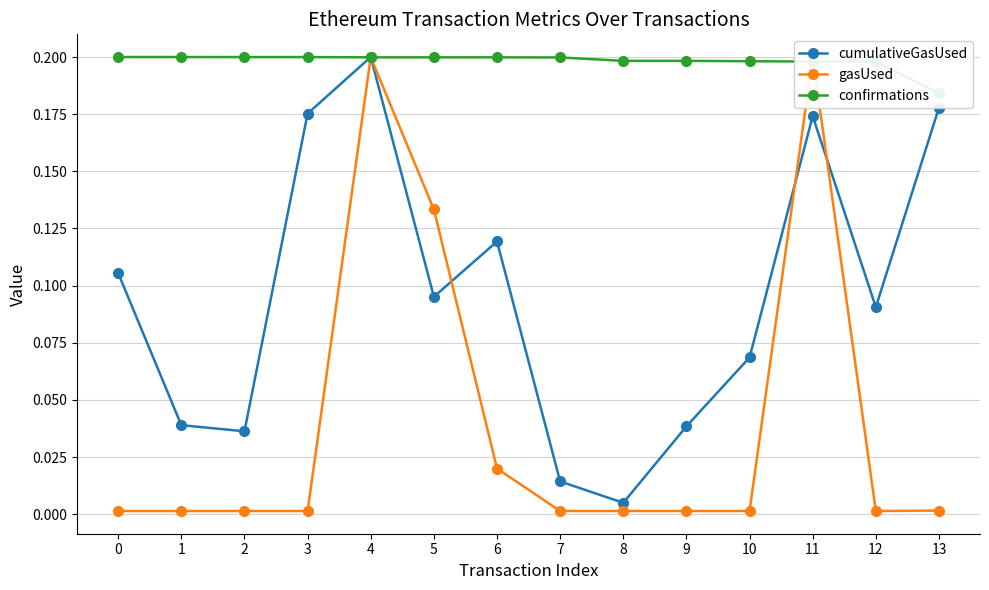

Reading left to right, extract all data points from this chart.

cumulativeGasUsed: 0.1	0.0	0.0	0.2	0.2	0.1	0.1	0.0	0.0	0.0	0.1	0.2	0.1	0.2
gasUsed: 0.0	0.0	0.0	0.0	0.2	0.1	0.0	0.0	0.0	0.0	0.0	0.2	0.0	0.0
confirmations: 0.2	0.2	0.2	0.2	0.2	0.2	0.2	0.2	0.2	0.2	0.2	0.2	0.2	0.2